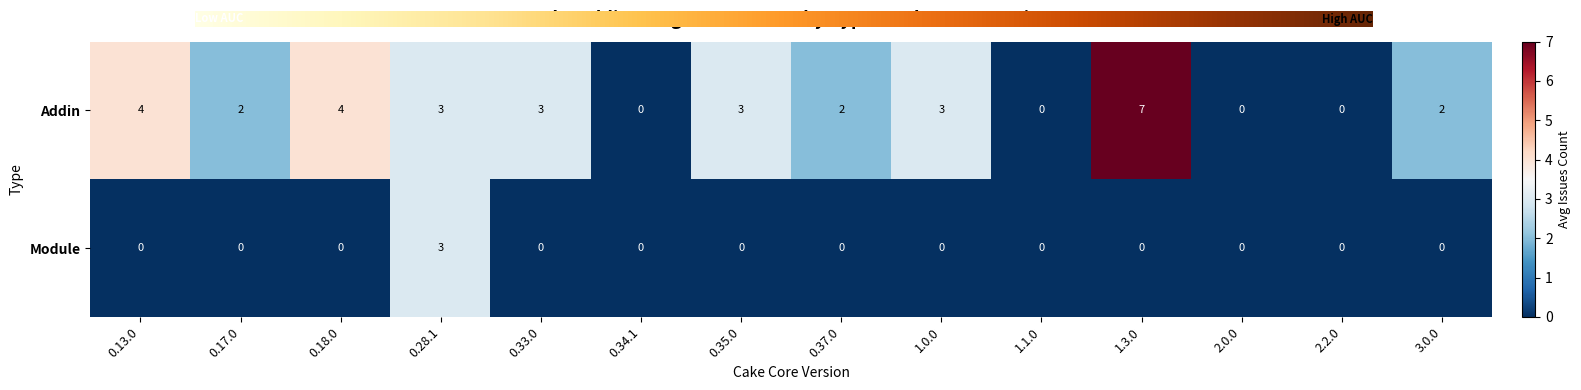

What is the difference between the maximum and second lowest values in the Addin series?

7